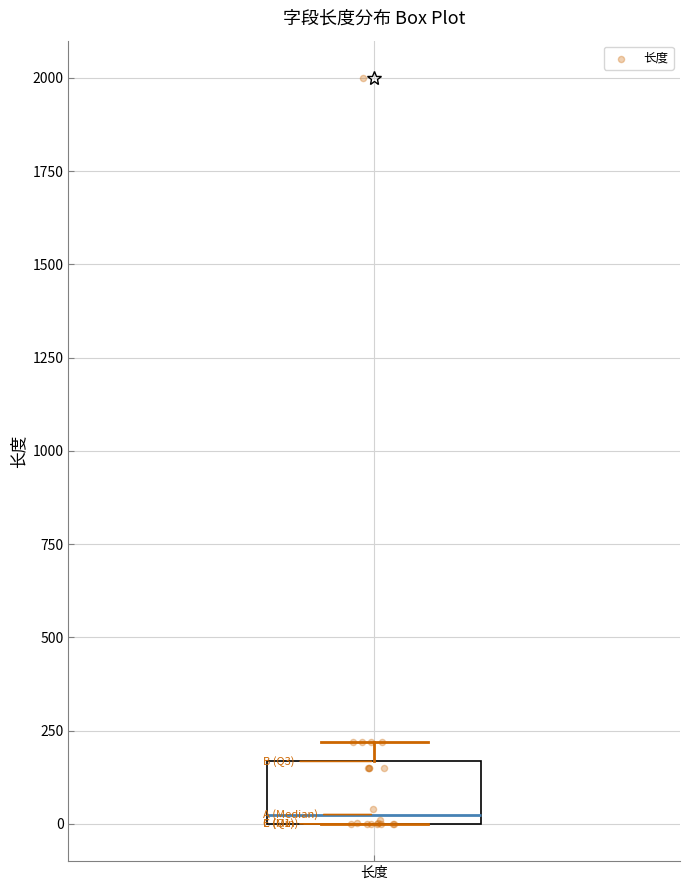

Transcribe this box plot: give where the median line is, the range the box spans, and where the two whiskers end, as read against the y-axis. The values are not printed on the chart, so give them approximately, as read against the axis.

median 50, box 0 to 150, whiskers 0 to 200